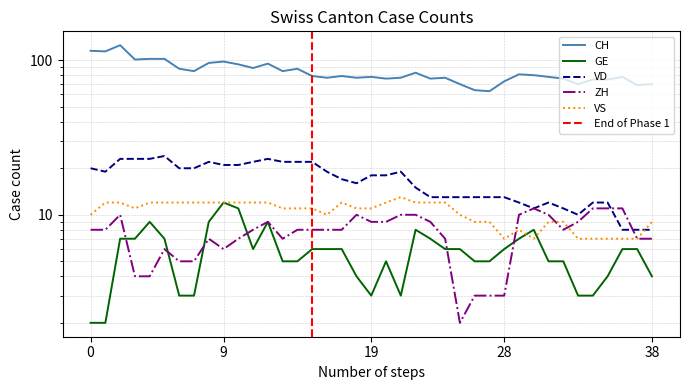

In VS, how many points are lower than both neighbors (excluding endpoints)?

4